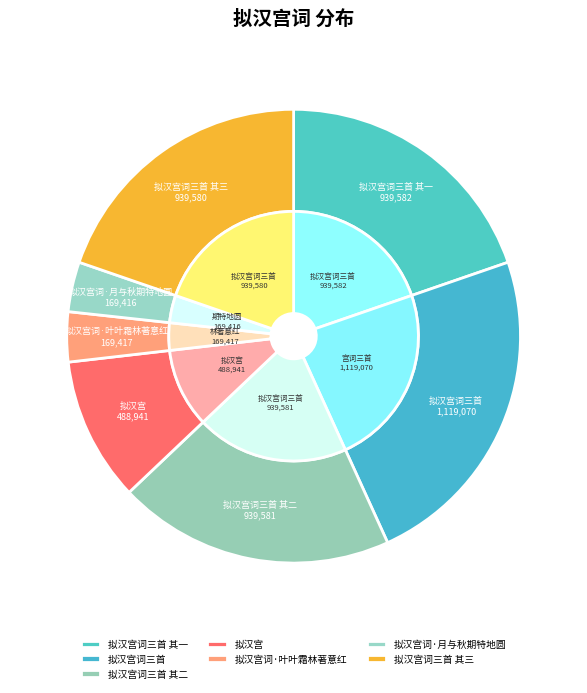

To the nearest percent, what is the combined percentage of 拟汉宫词三首 and 拟汉宫词·叶叶霜林著意红?

27%